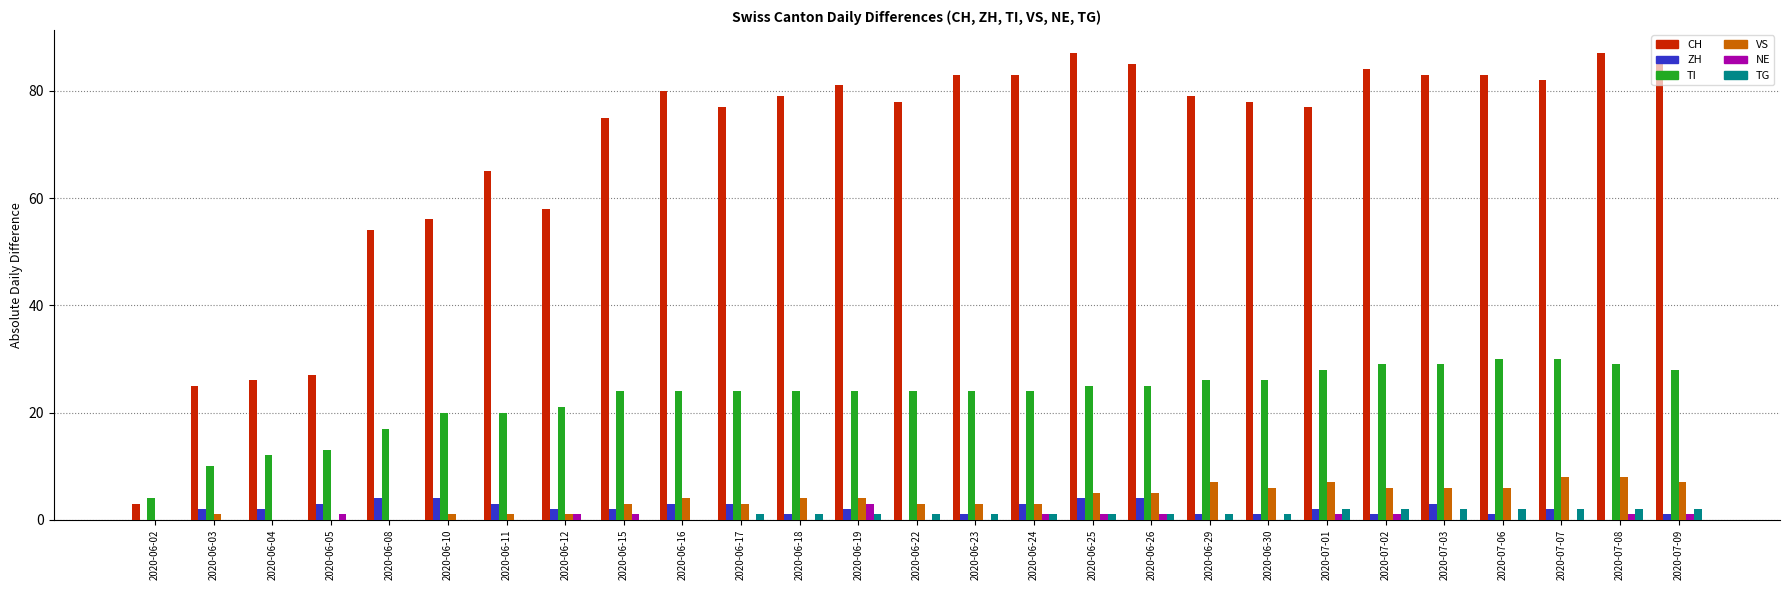

True or false: VS has a value of 12 at 2020-07-09.

False